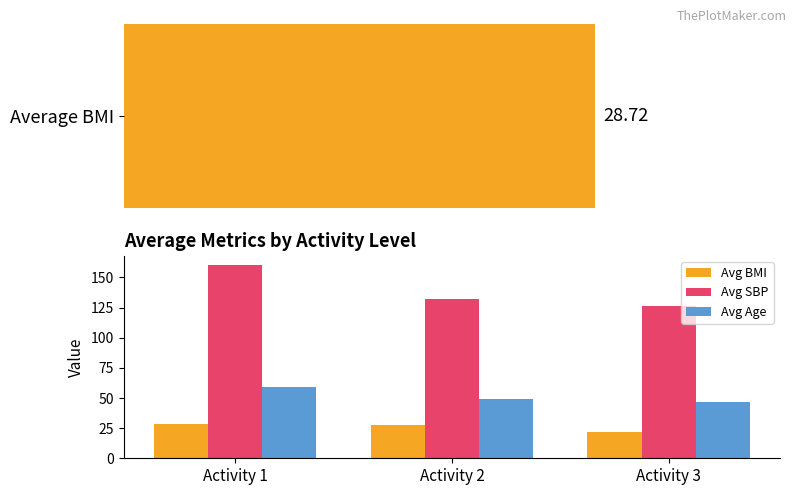

How many categories are shown in the chart?

3